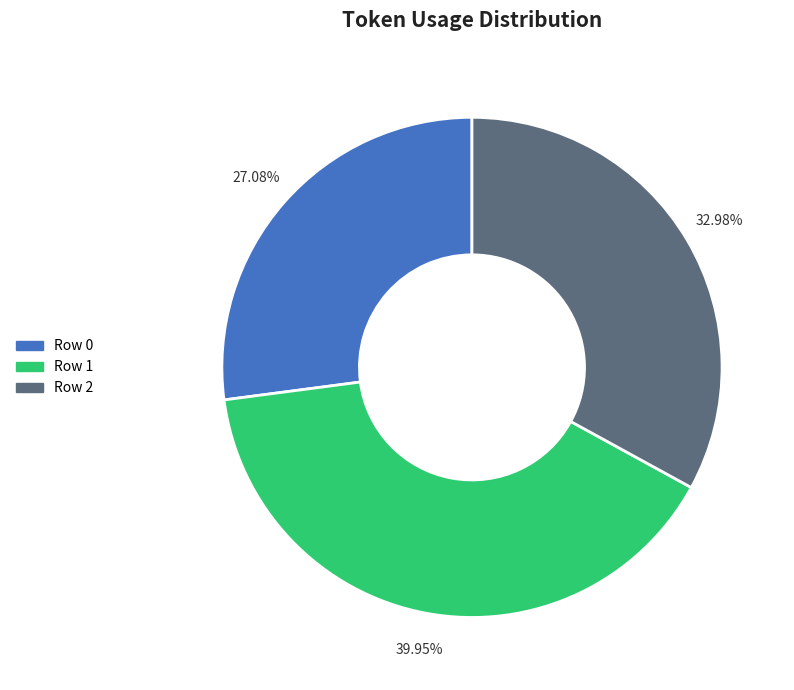

Which category has the biggest portion of the pie?

Row 1